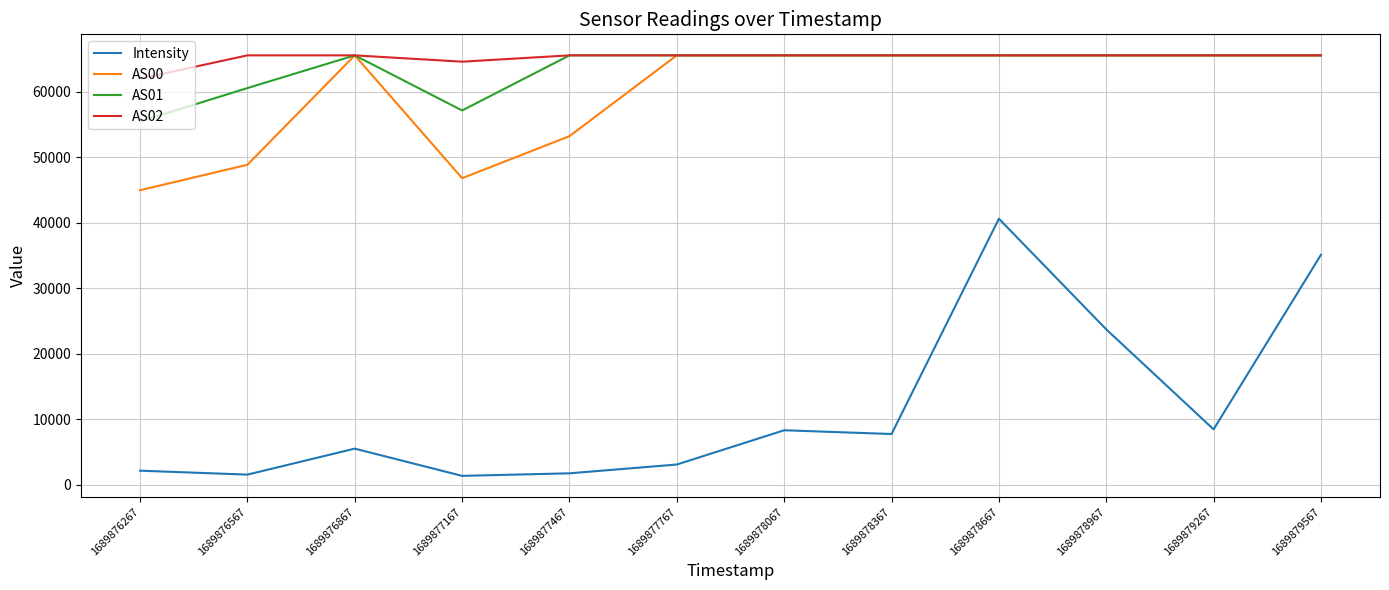

Is it true that AS01 equals 65535.0 at 1689879267?

True